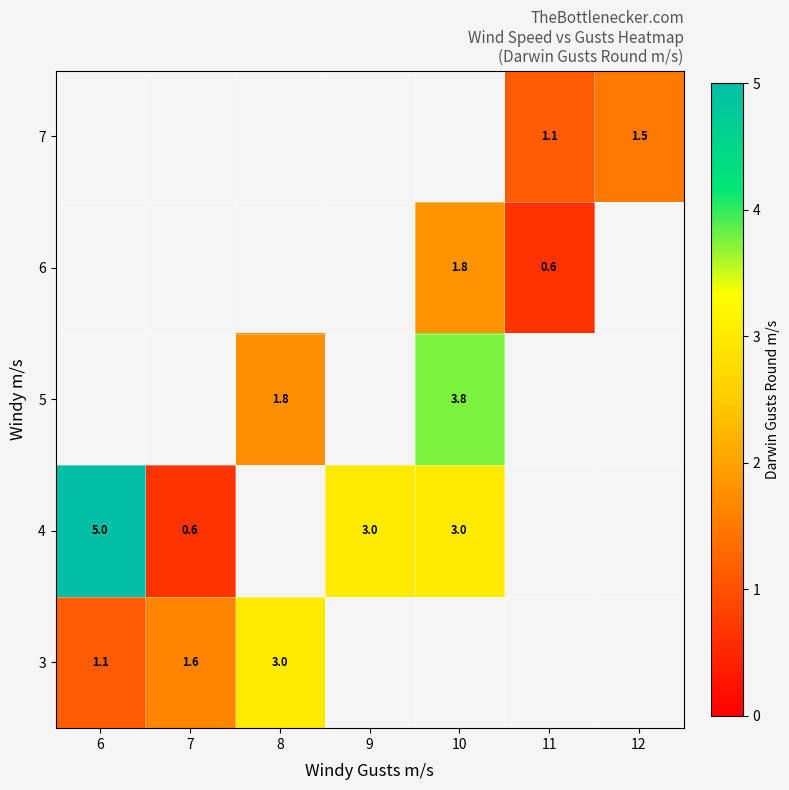

The 3 series shows 1.0 at 7. True or false?

False